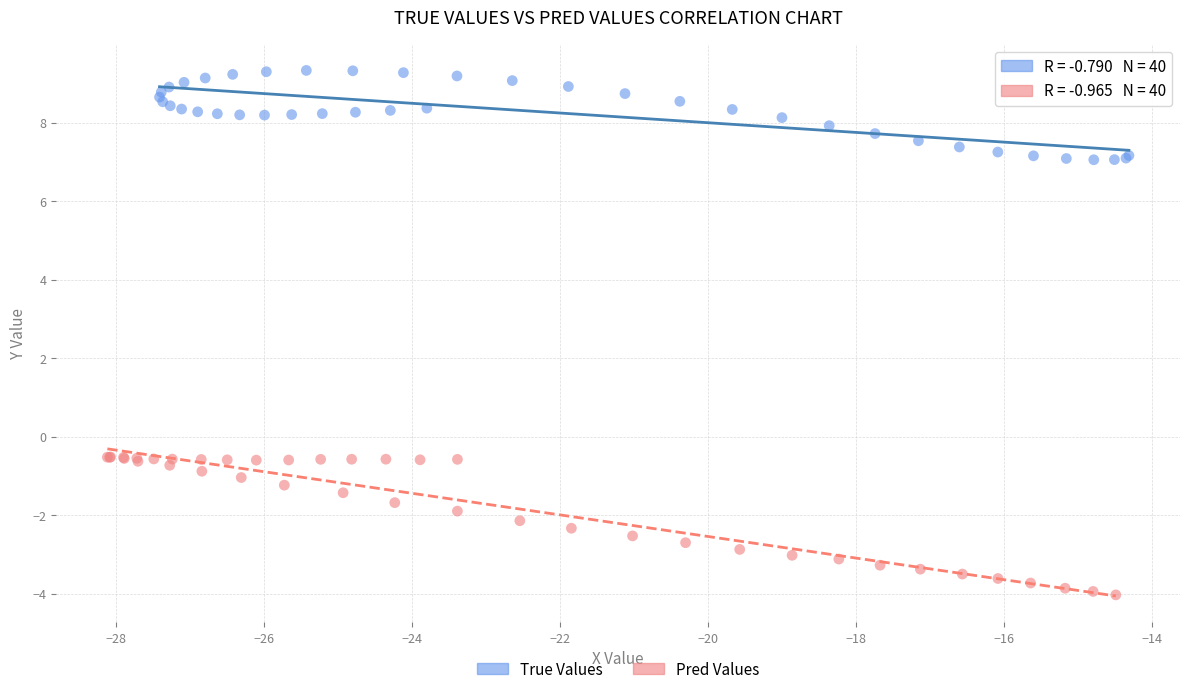

What are all the series names shown in the legend?

True Values, Pred Values